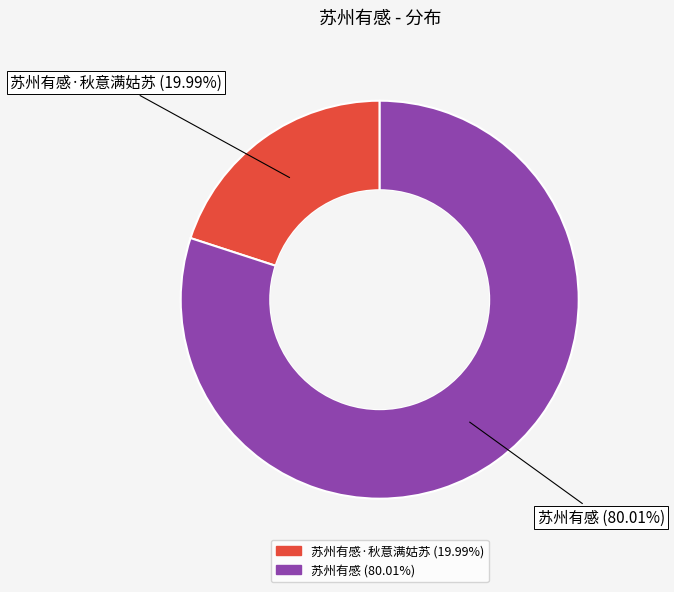

Is there any slice that represents more than half of the pie?

Yes